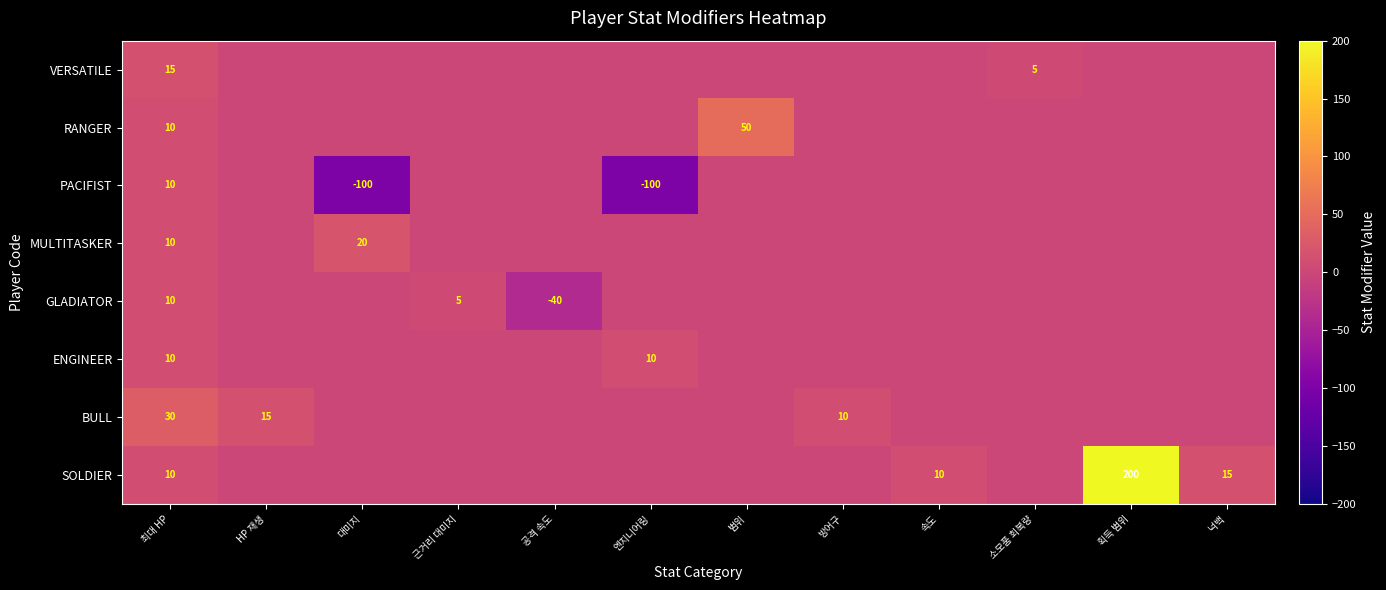

True or false: SOLDIER has a value of 8 at 넉백.

False